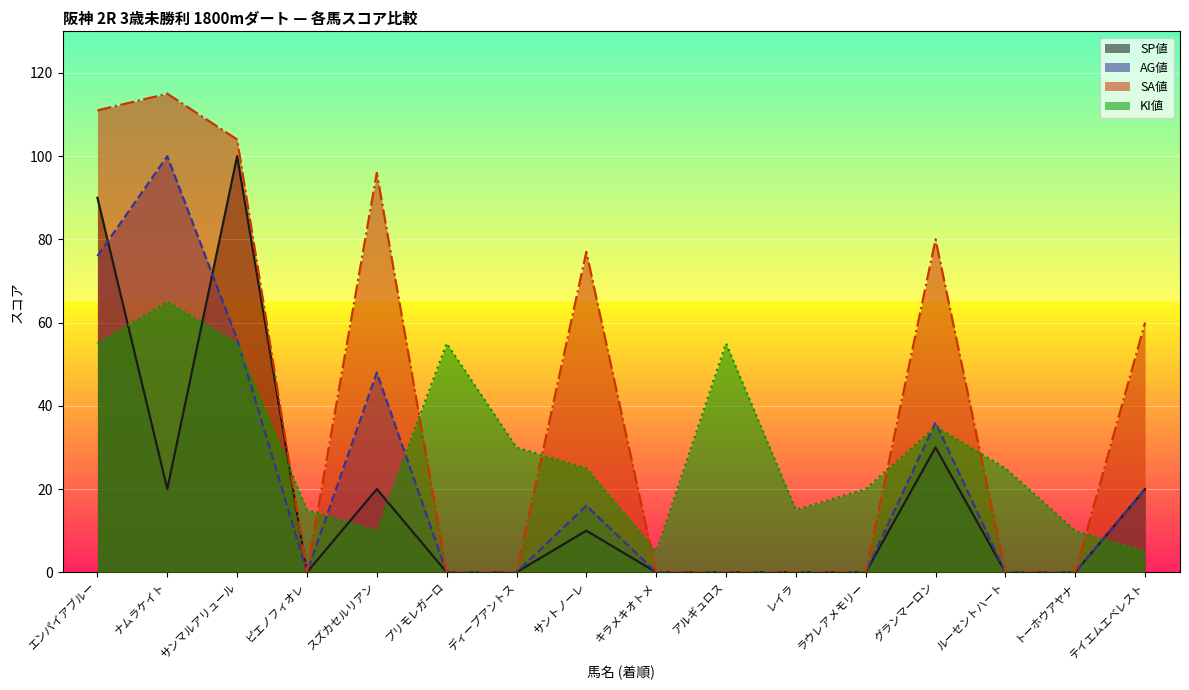

True or false: KI値 and SP値 intersect in this chart.

True